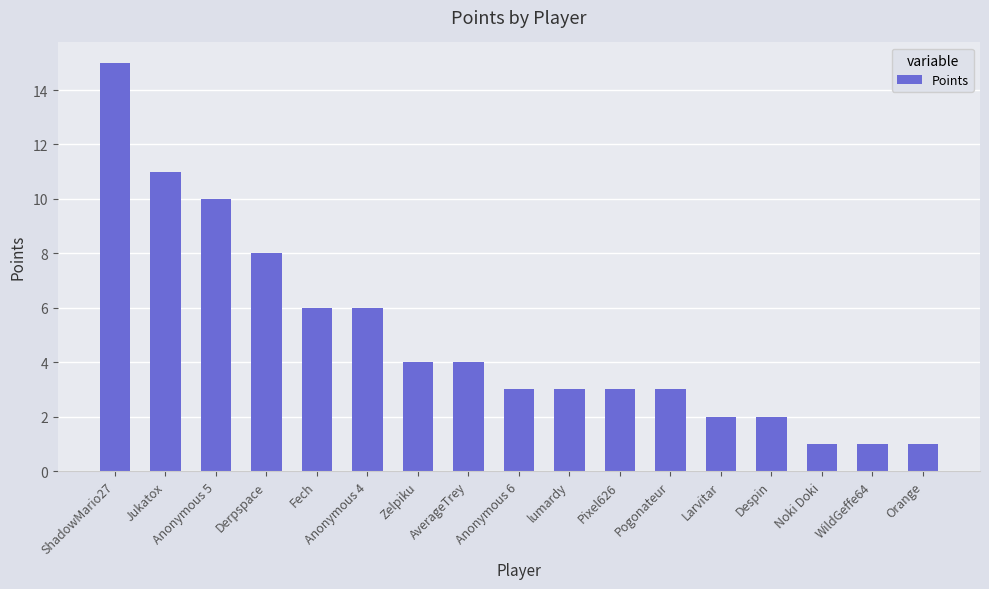

At which label does the data first exceed 3?

ShadowMario27